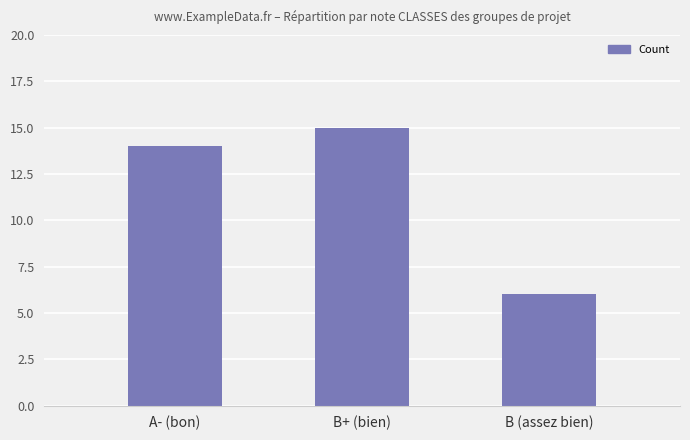

Reading left to right, list all the values displayed in this chart.

A- (bon)=14	B+ (bien)=15	B (assez bien)=6